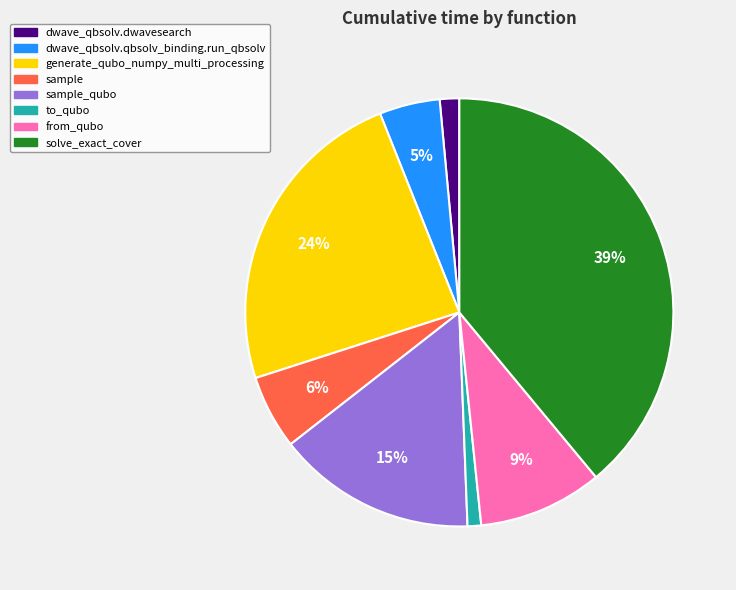

Is there a majority slice in this chart?

No